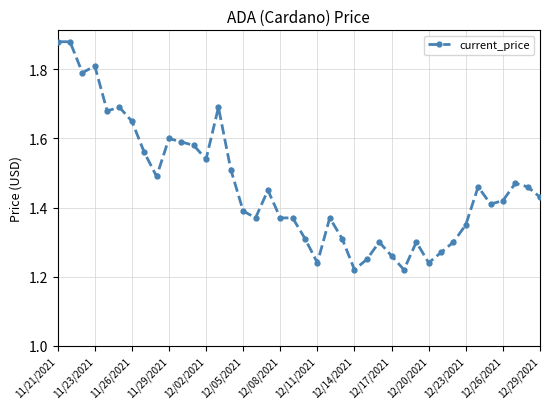

True or false: there are more than 2 points higher than both neighbors.

True